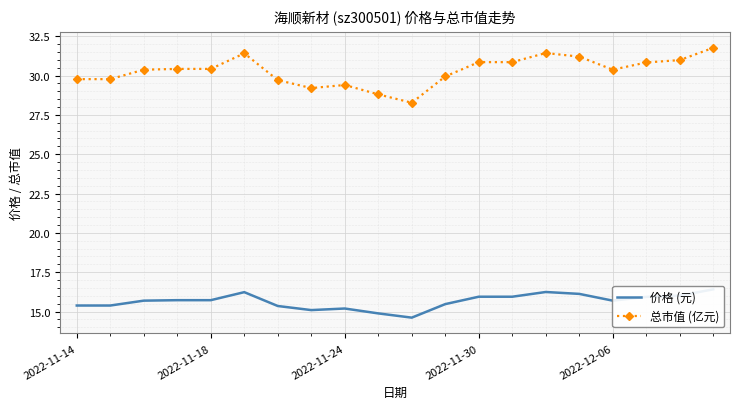

Where is the first local maximum for 总市值 (亿元)?

5